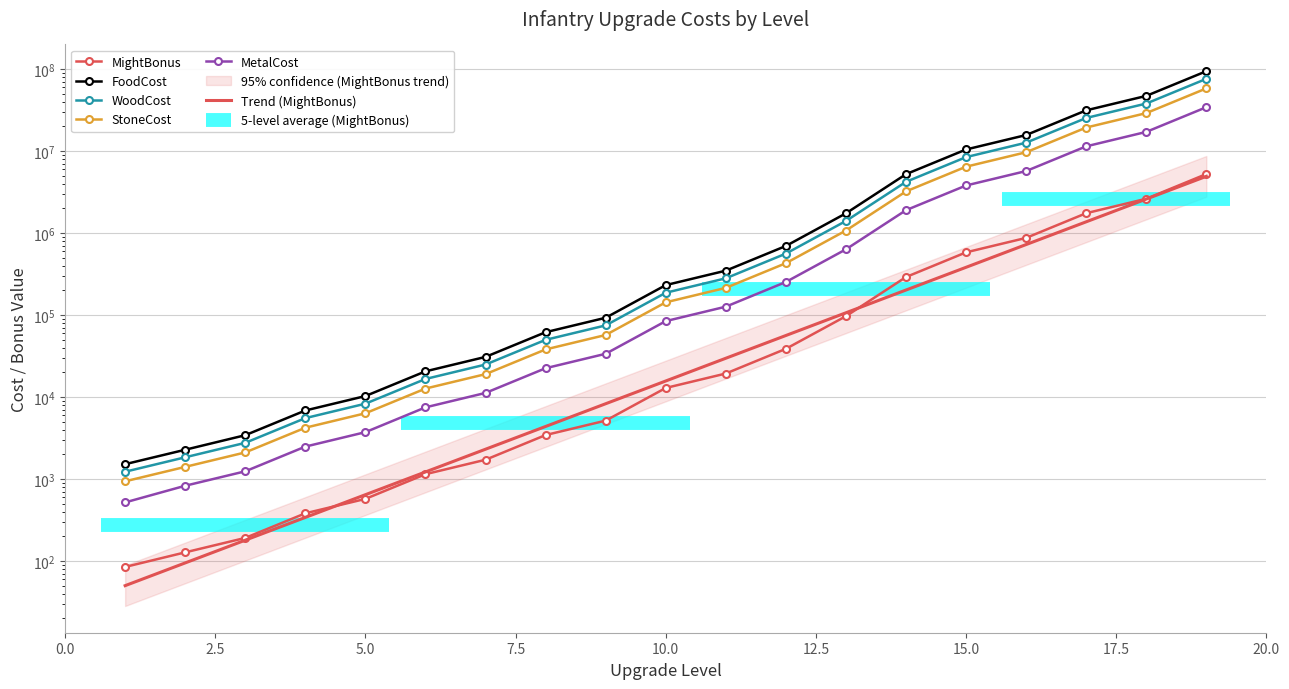

Where does the MightBonus series first go above 12910?

11